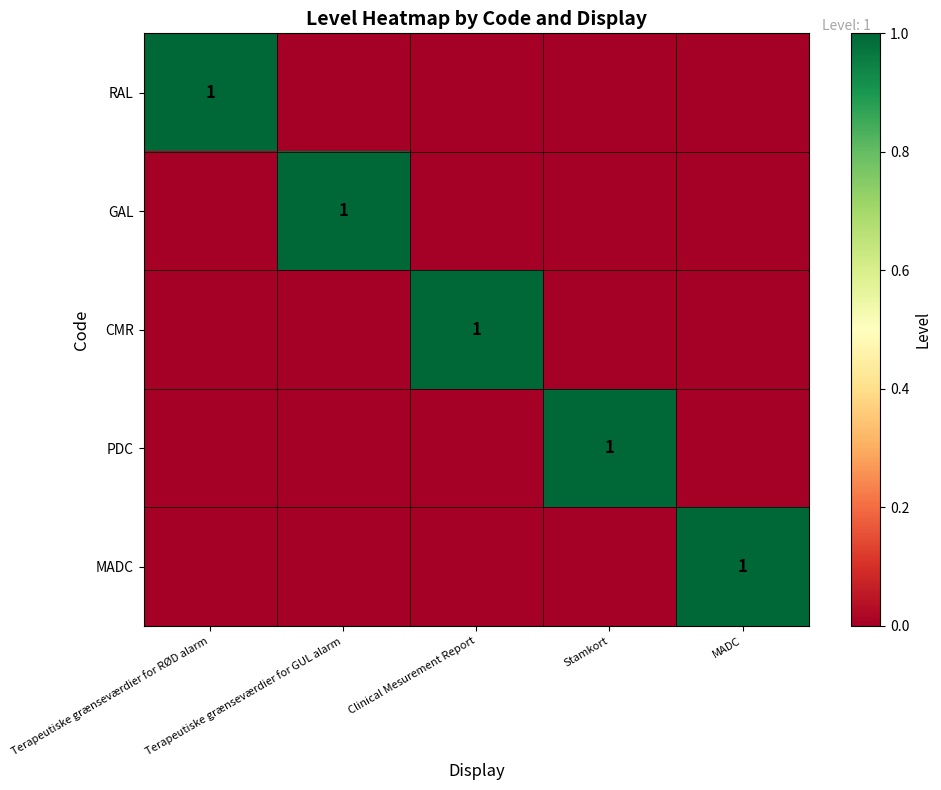

What is the greatest value displayed?

1